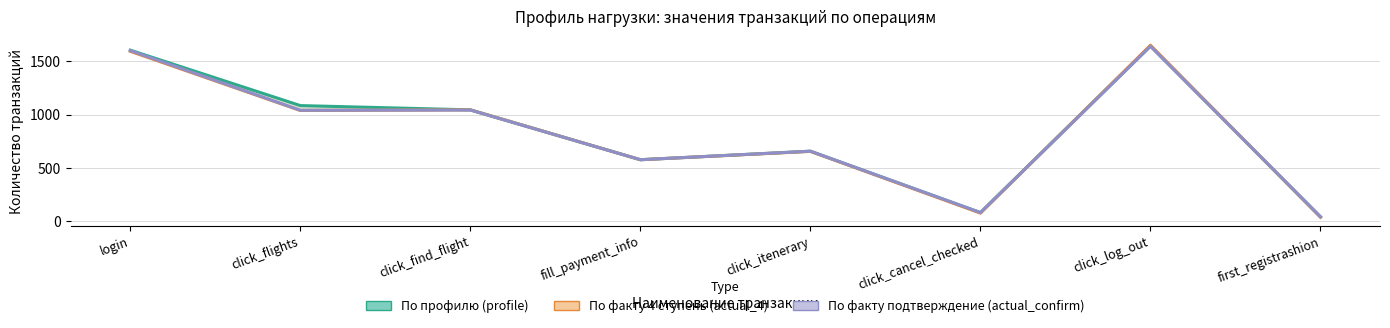

Where do По профилю (profile) and По факту 4 ступень (actual_4) first cross each other?

click_cancel_checked and click_log_out